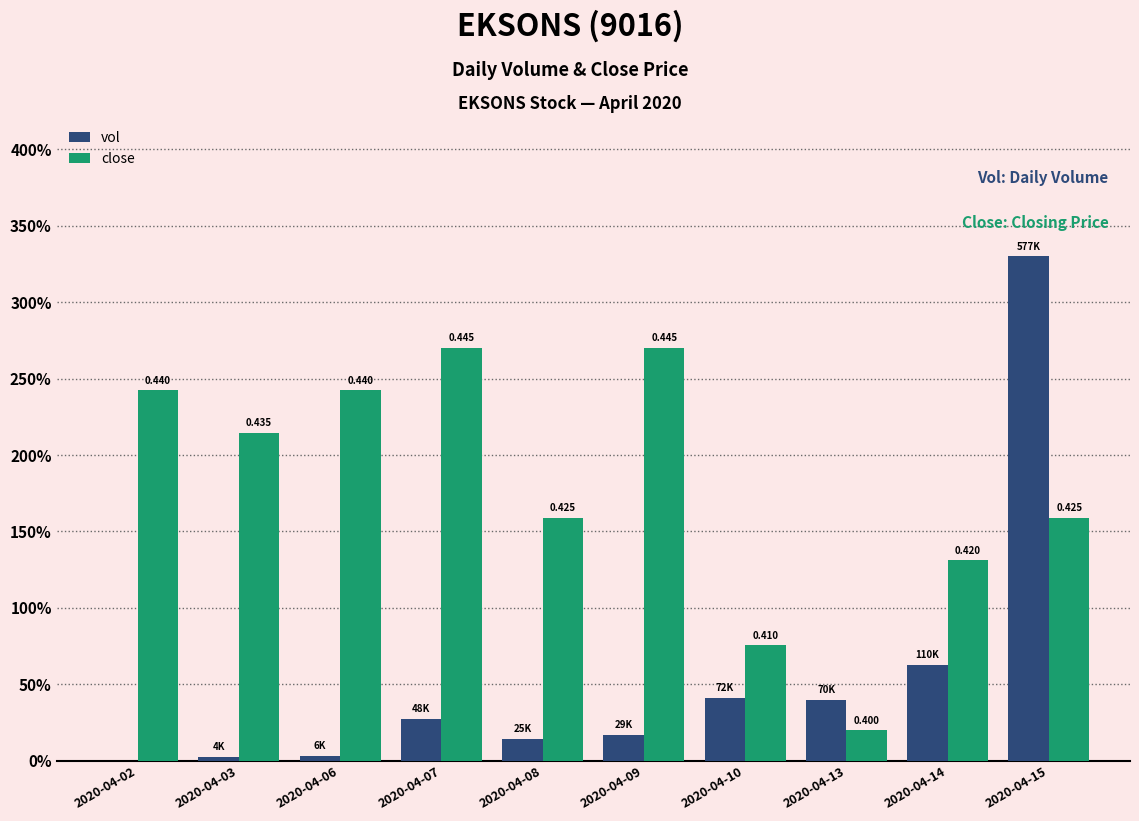

Rank the series at 2020-04-09 from highest to lowest value.

close, vol